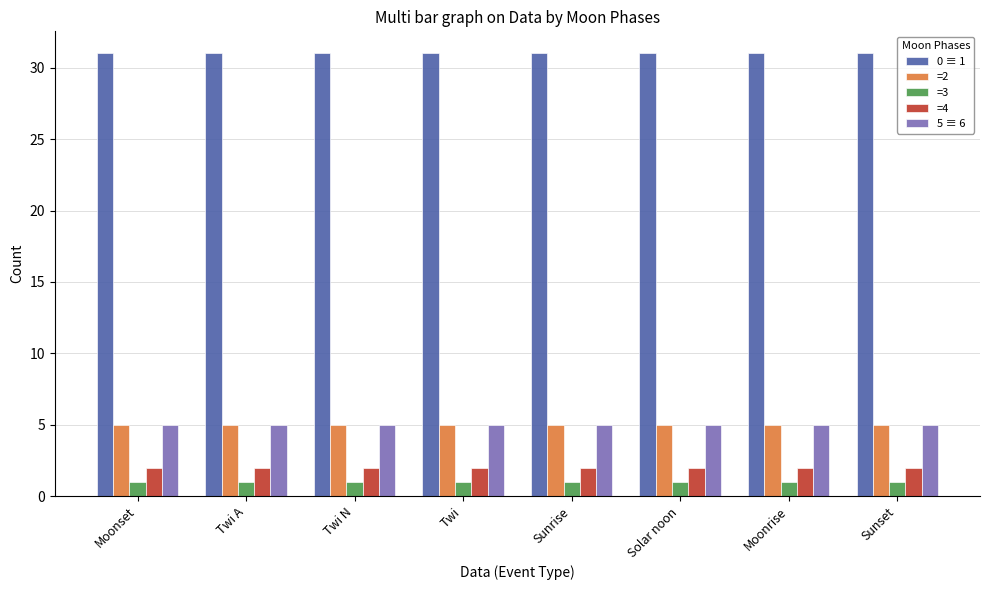

What position from the left is Moonrise?

7